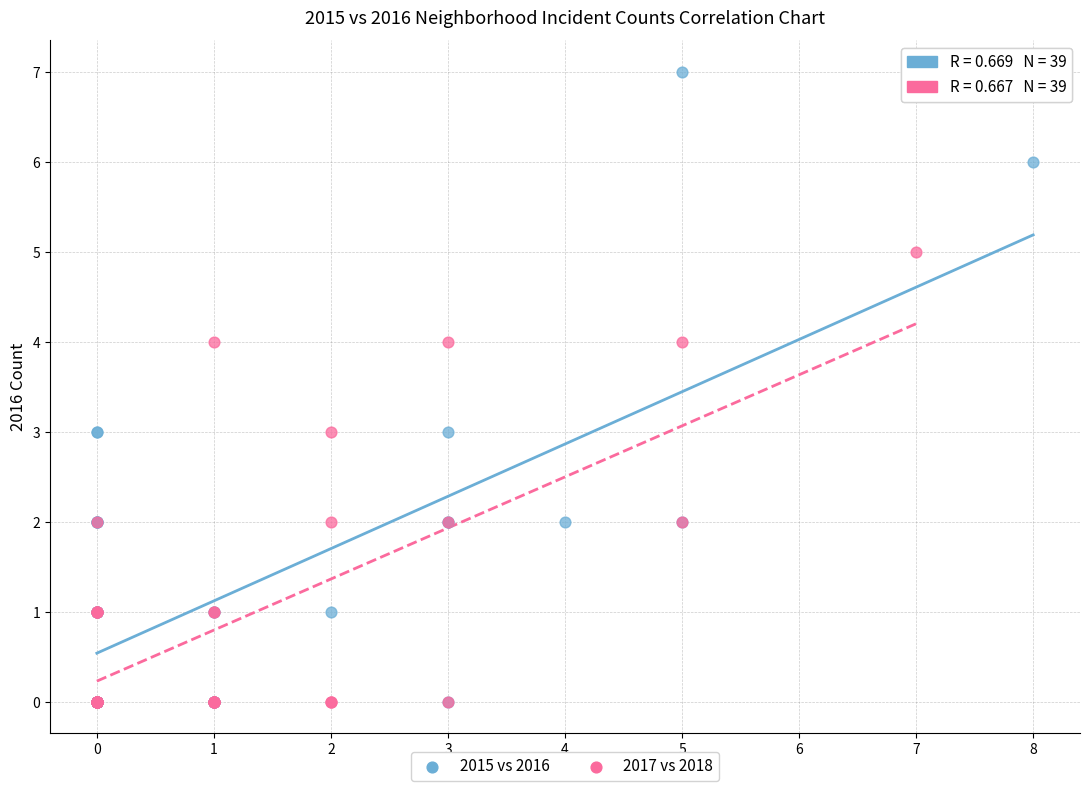

Which series reaches the maximum Y coordinate?

2015 vs 2016